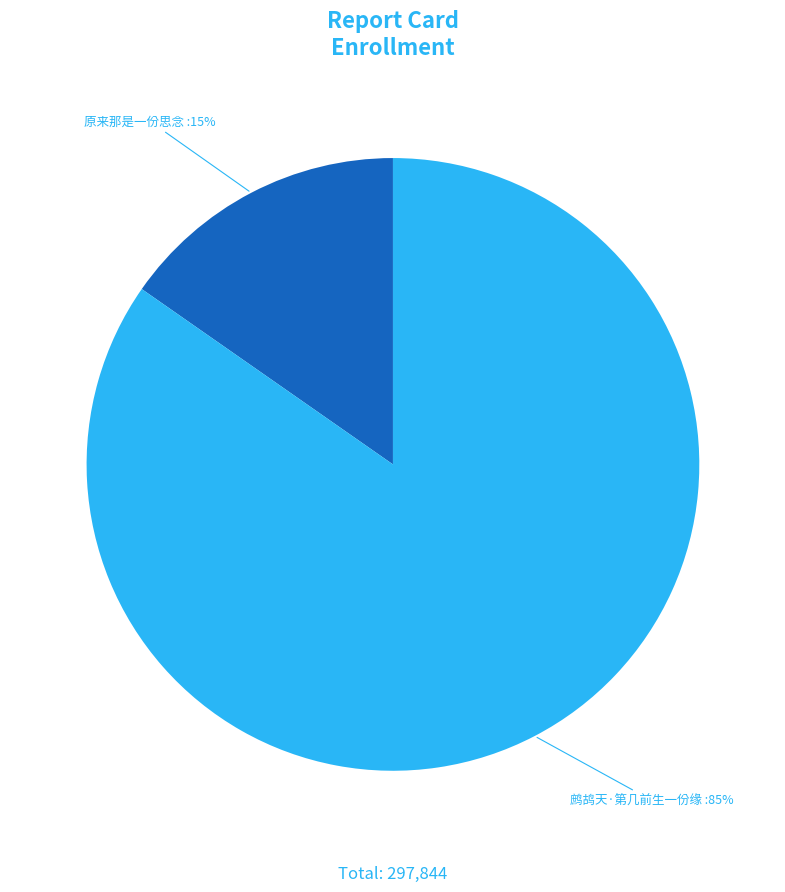

Is the sum of 原来那是一份思念 and 鹧鸪天·第几前生一份缘 greater than half?

Yes